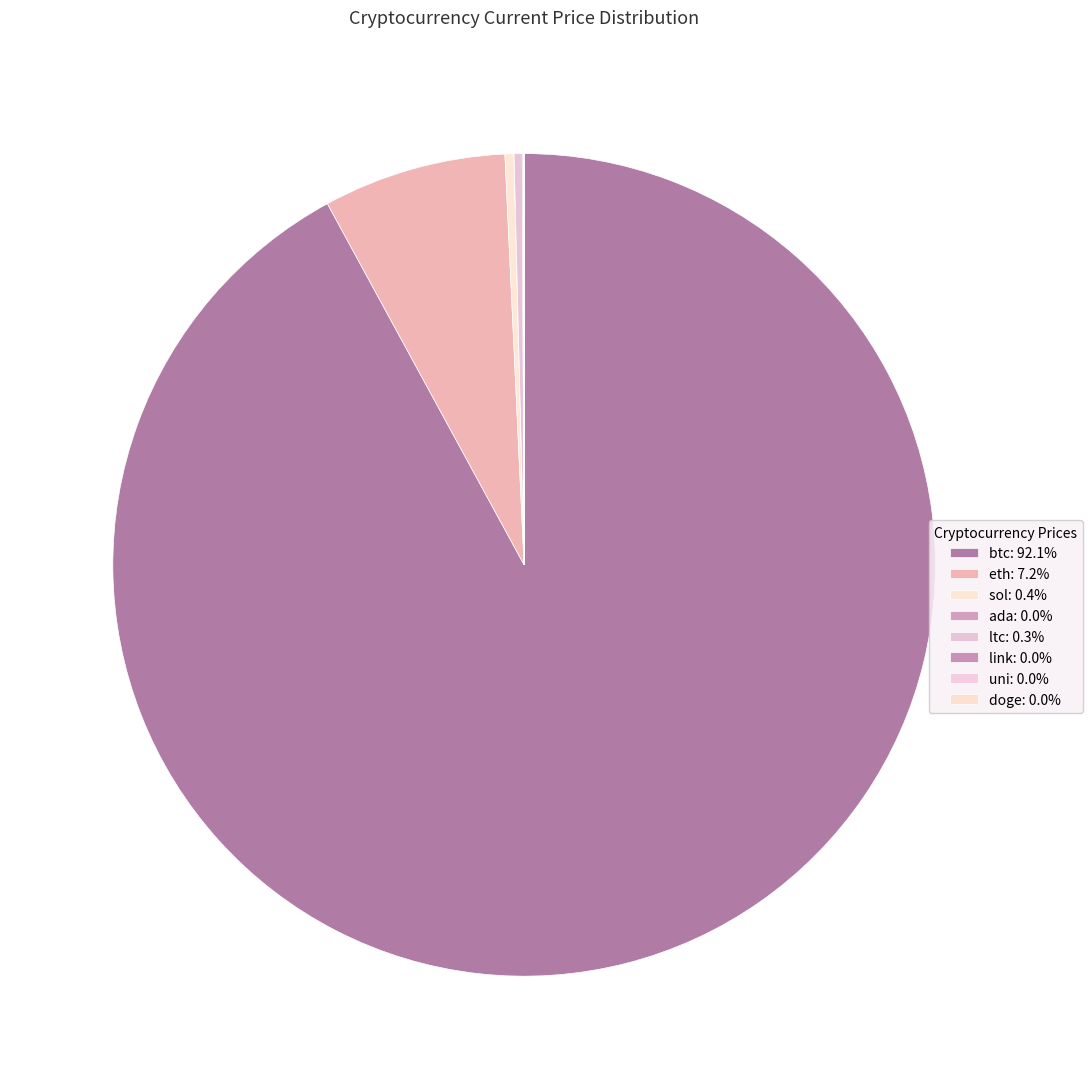

Approximately how many times larger is the value at eth compared to btc?

0.1